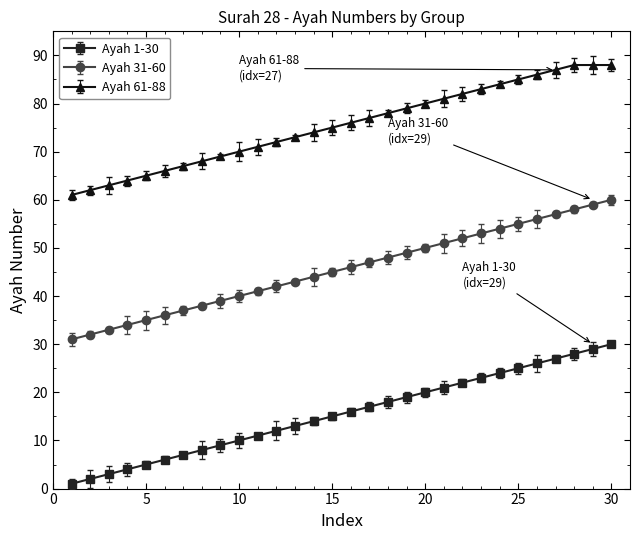

True or false: Ayah 61-88 and Ayah 31-60 cross at least once.

False